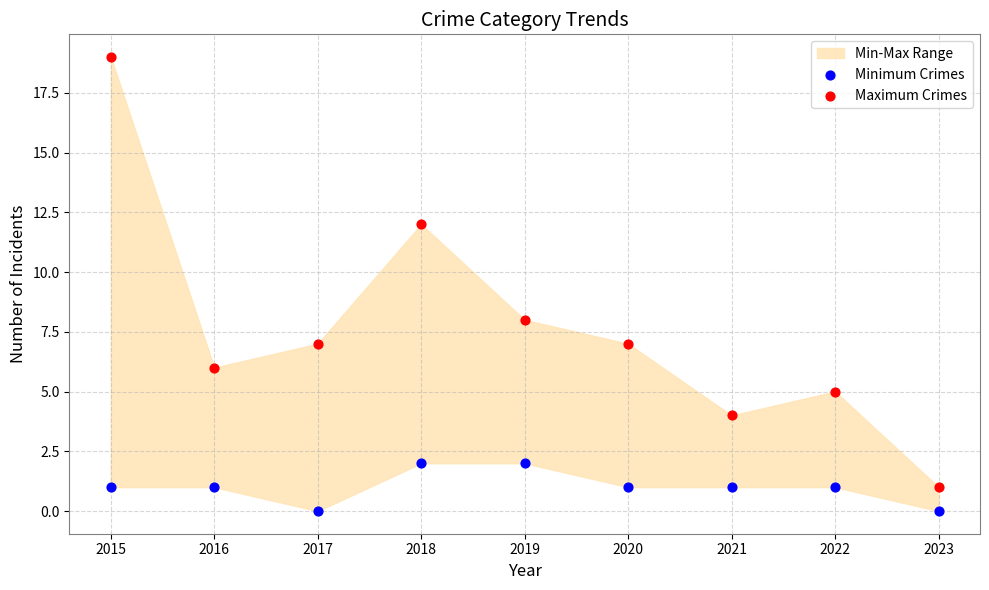

Which series contains the lowest Y value?

Minimum Crimes